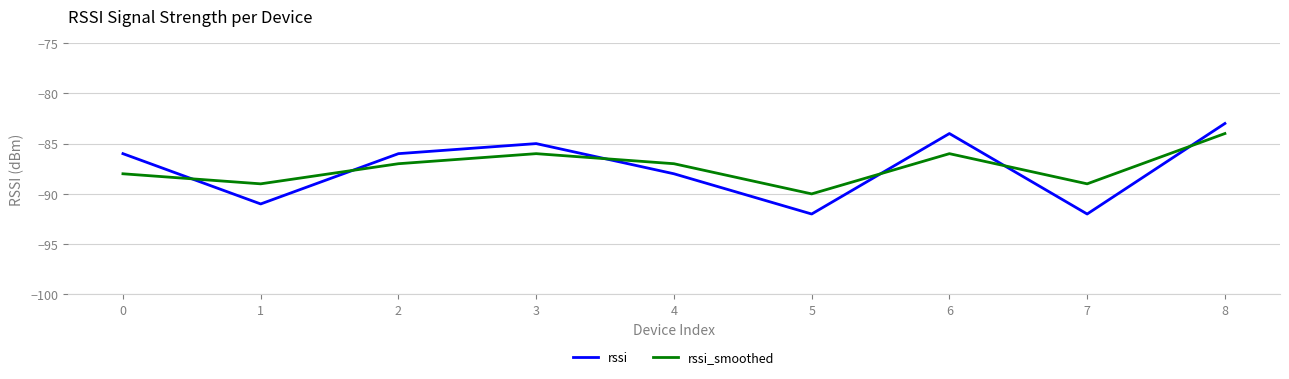

True or false: rssi has more than 2 interior local peaks.

False